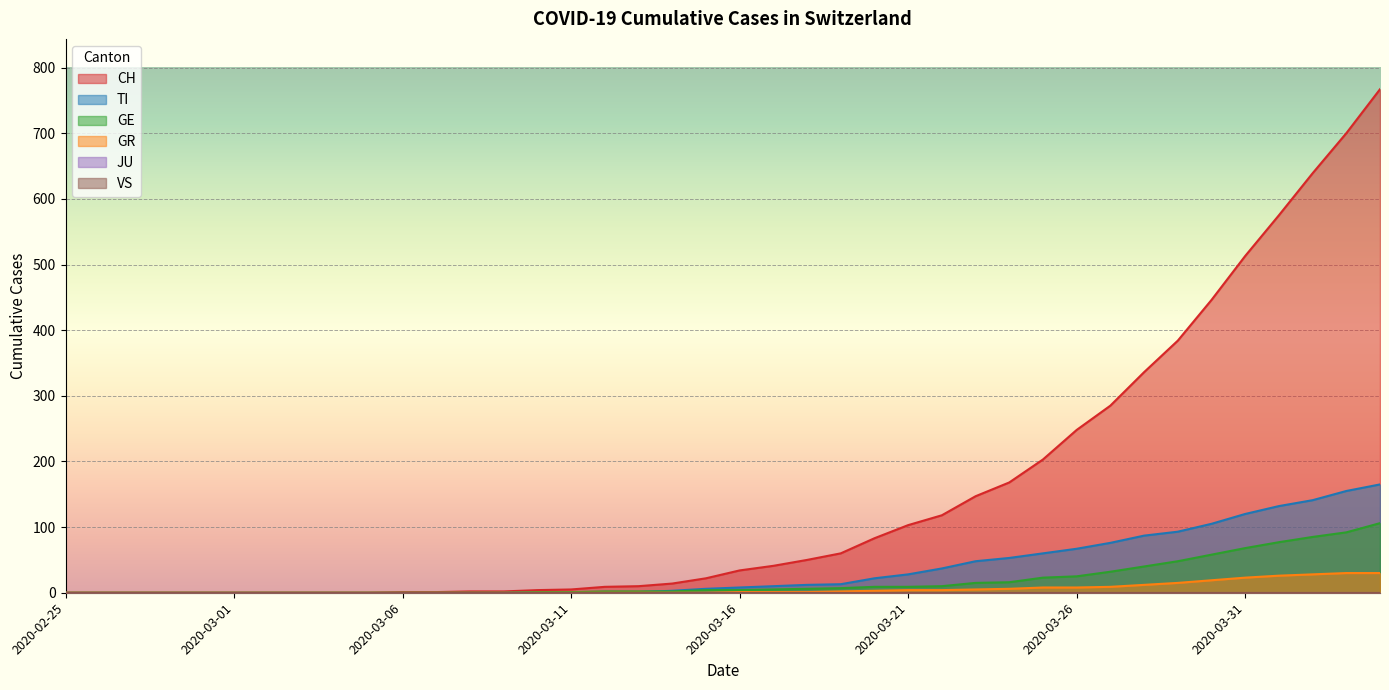

The GE series shows 0 at 2020-03-05. True or false?

True